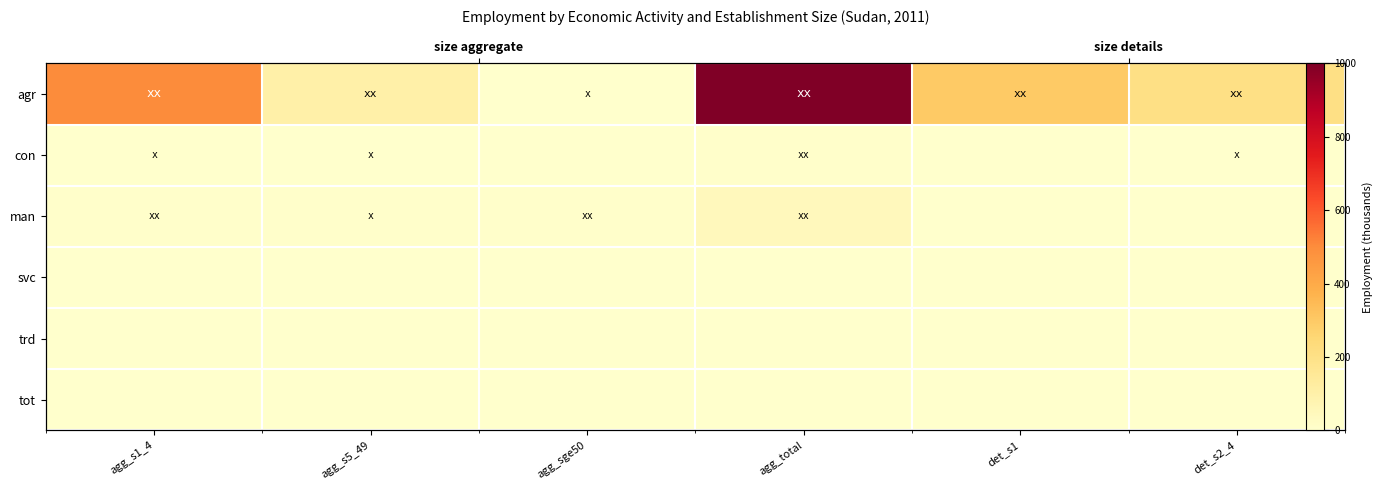

At which label is agr closest to 501?

agg_s1_4